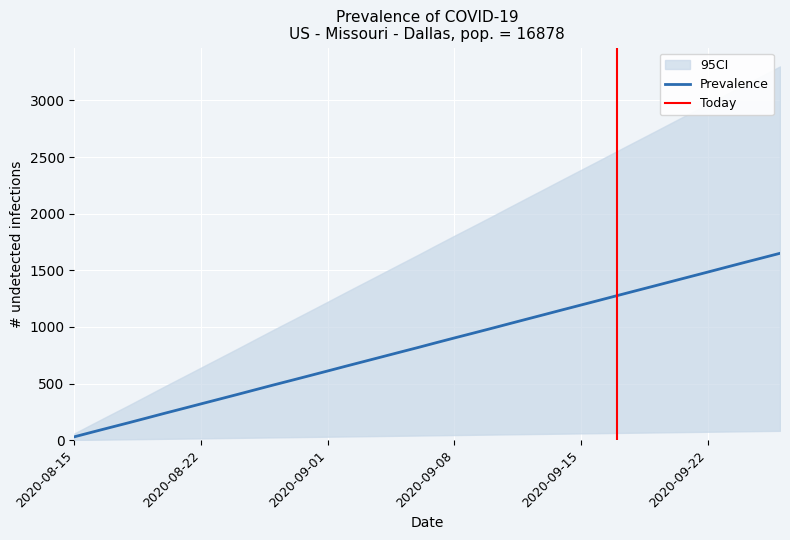

Is it true that the value at 29 is 1737.7?

False